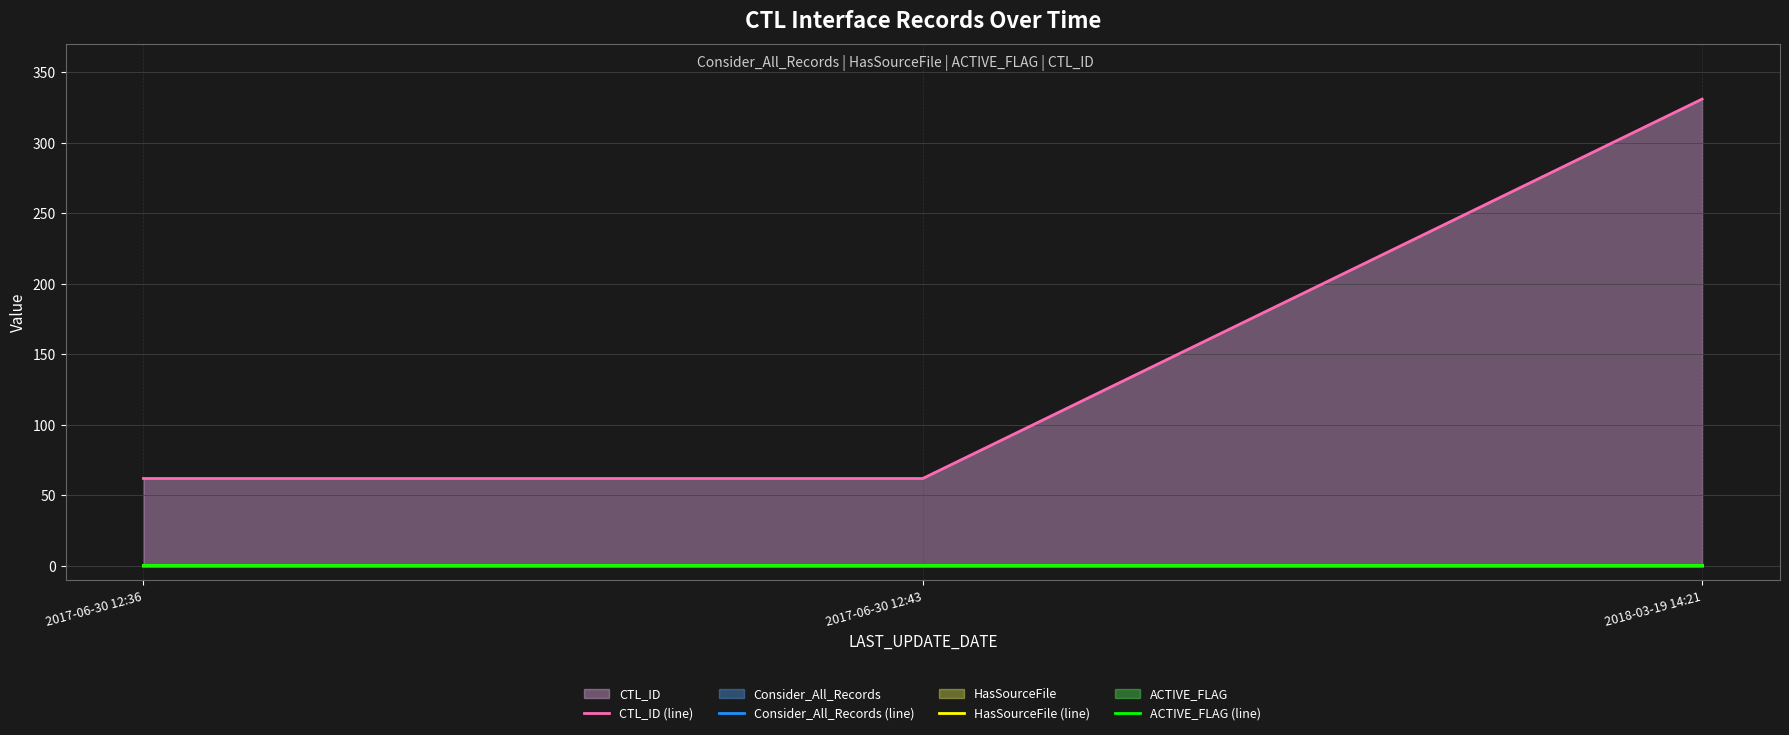

List the series in order of their peak value, lowest first.

Consider_All_Records (line), HasSourceFile (line), ACTIVE_FLAG (line), CTL_ID (line)